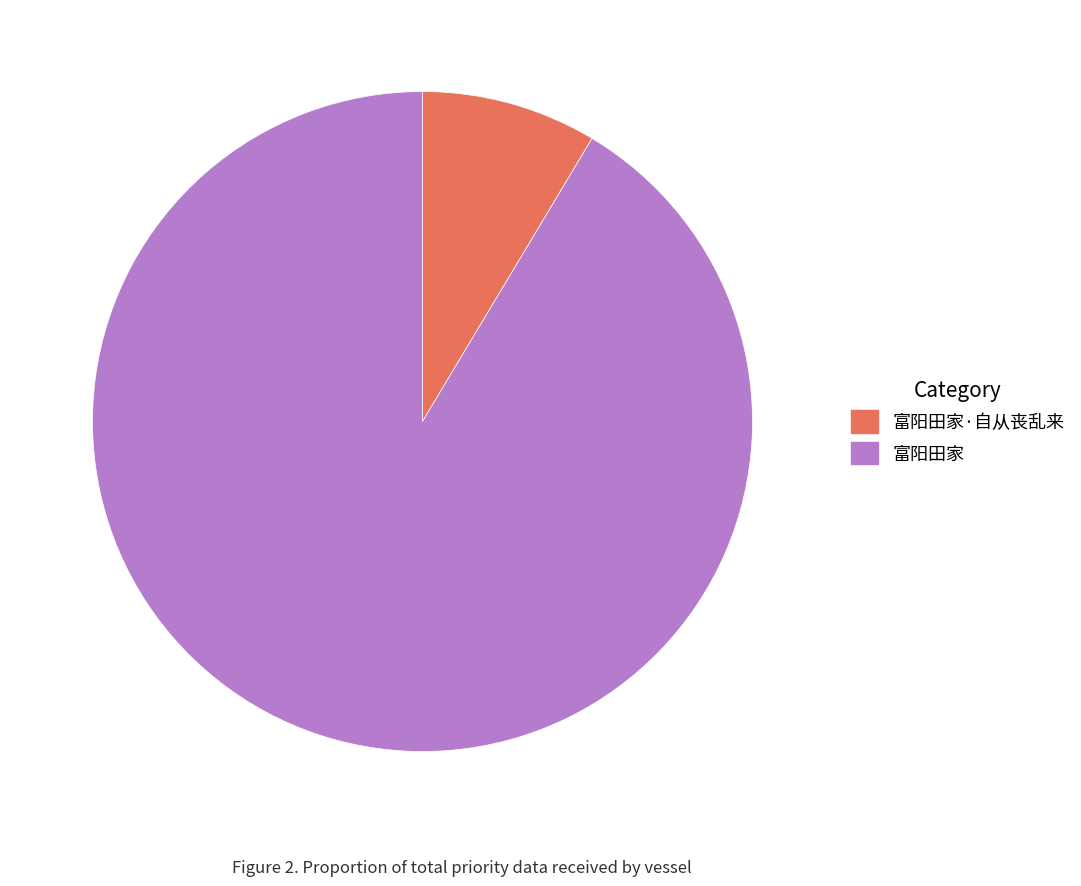

Which slice is the largest?

富阳田家